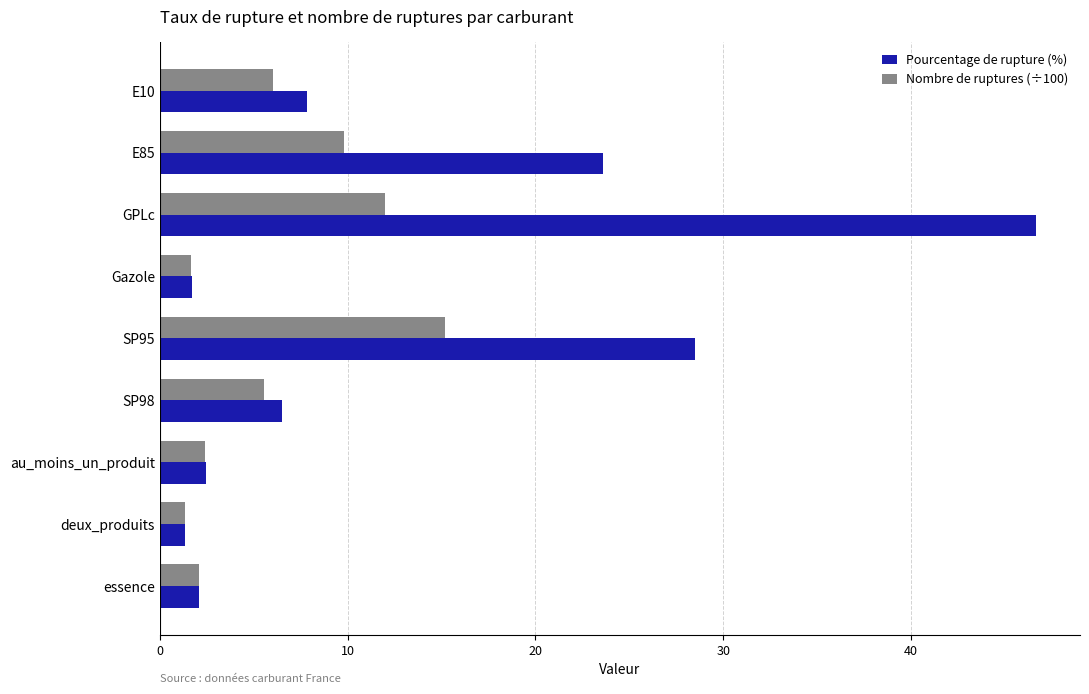

What is the difference between the Pourcentage de rupture (%) values at E85 and au_moins_un_produit?

21.1